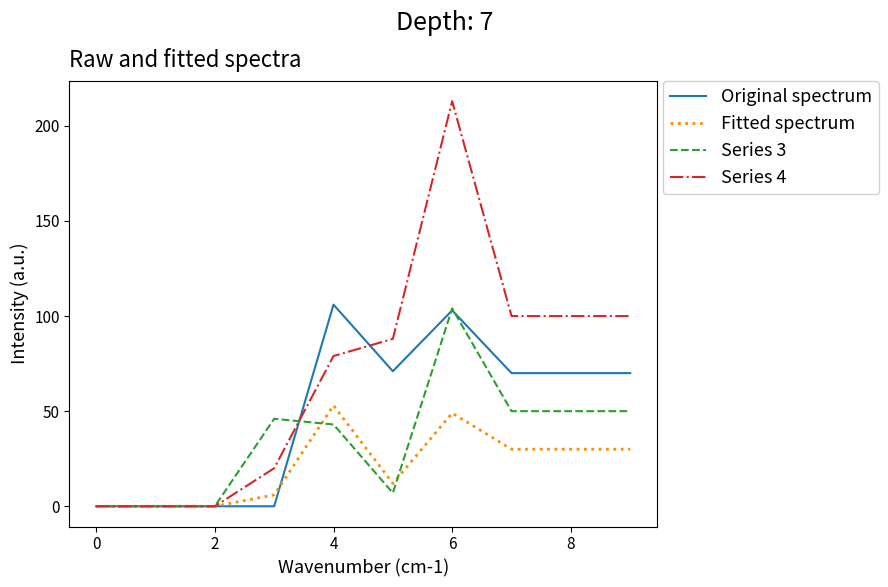

After their last crossing, which series has the higher values: Original spectrum or Series 4?

Series 4